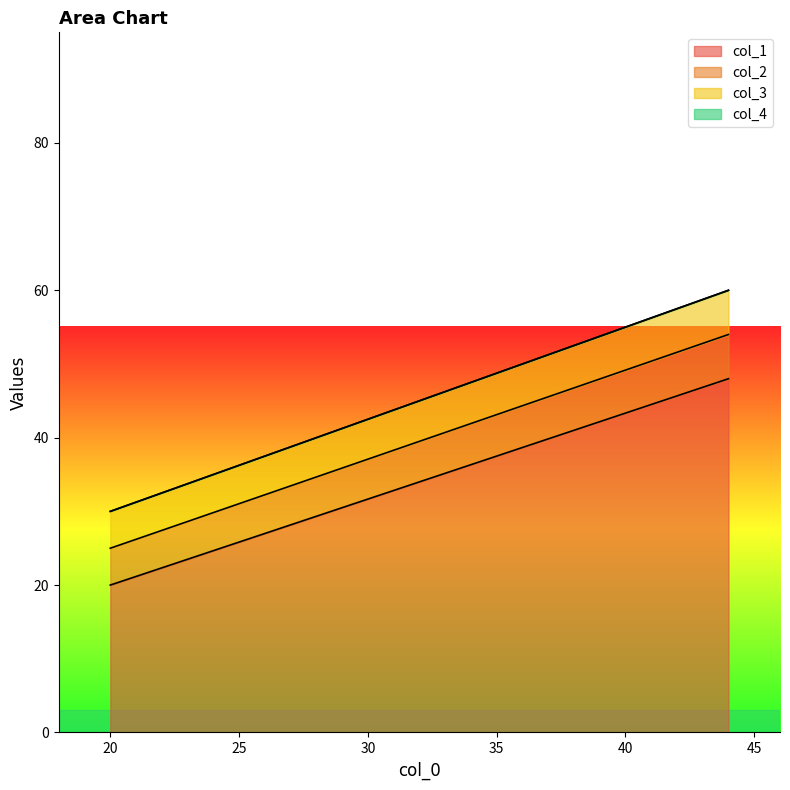

Does the chart display data point markers on the line(s)?

No